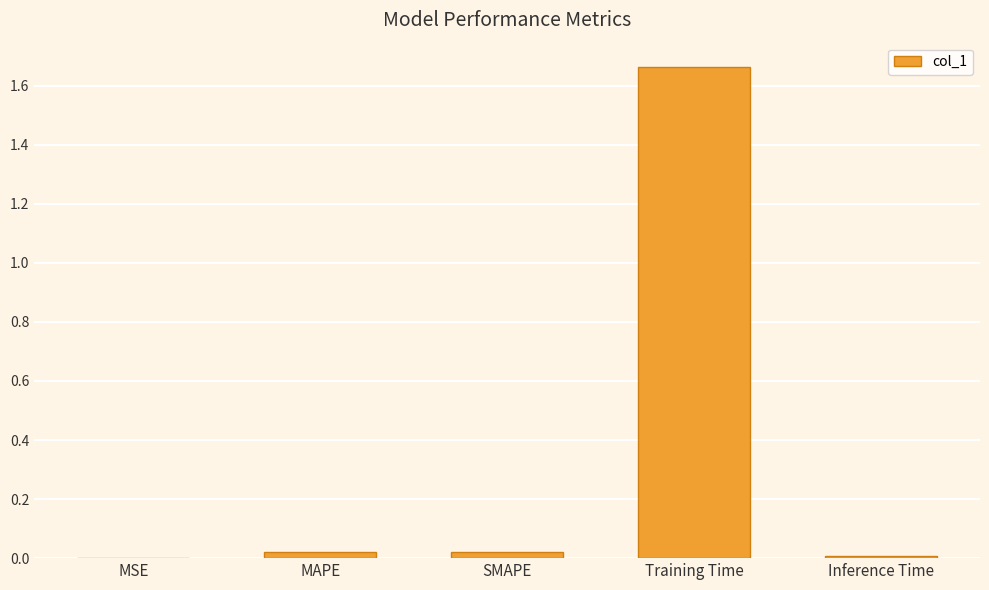

How many data points does each series have?

5